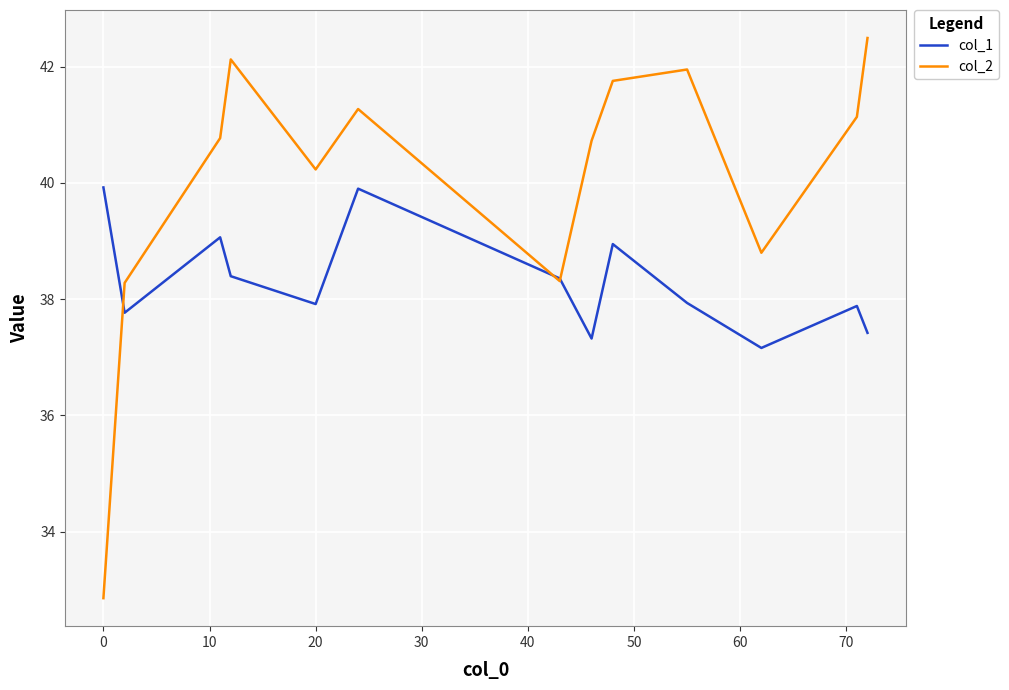

Does the chart have visible grid lines?

Yes